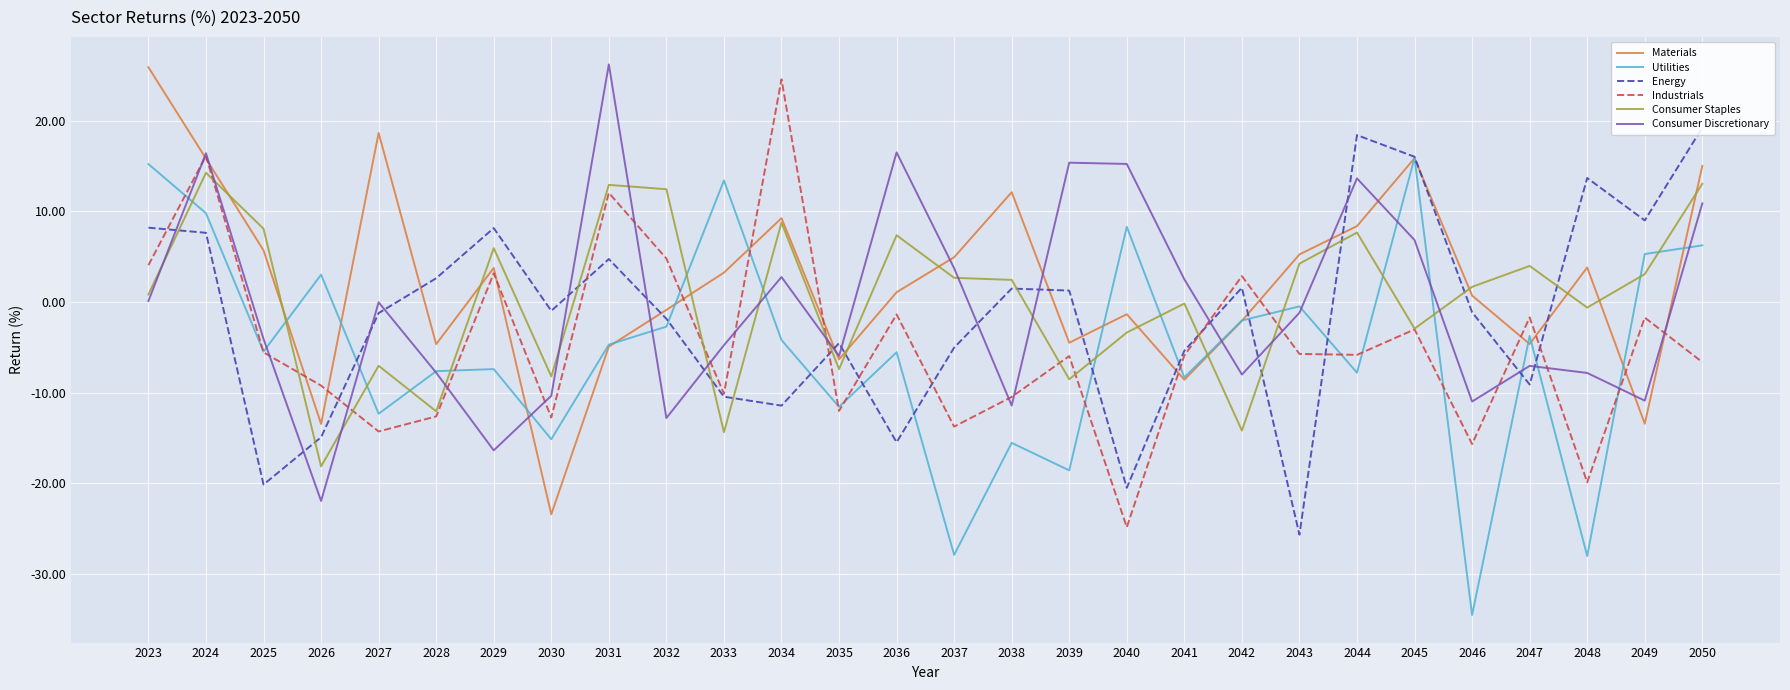

At which category does Energy reach its first local valley?

2025